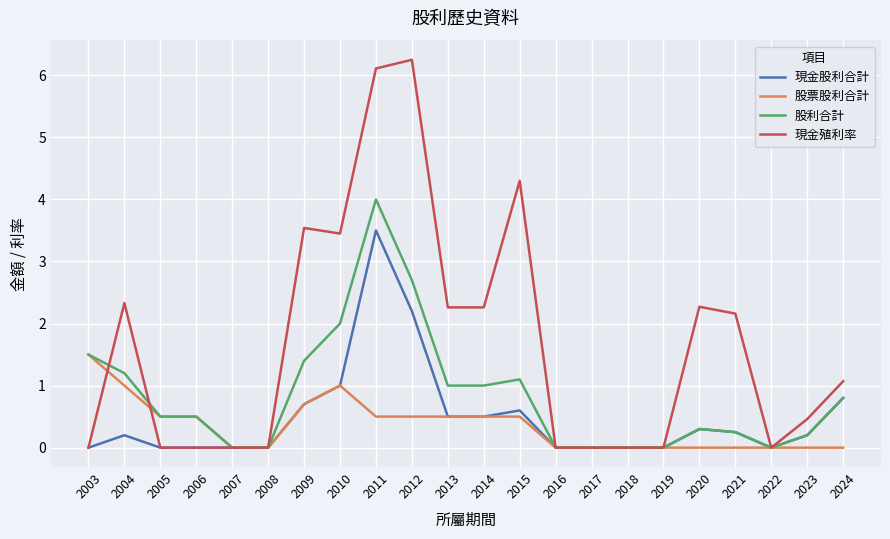

At how many categories does at least one series exceed 3?

5